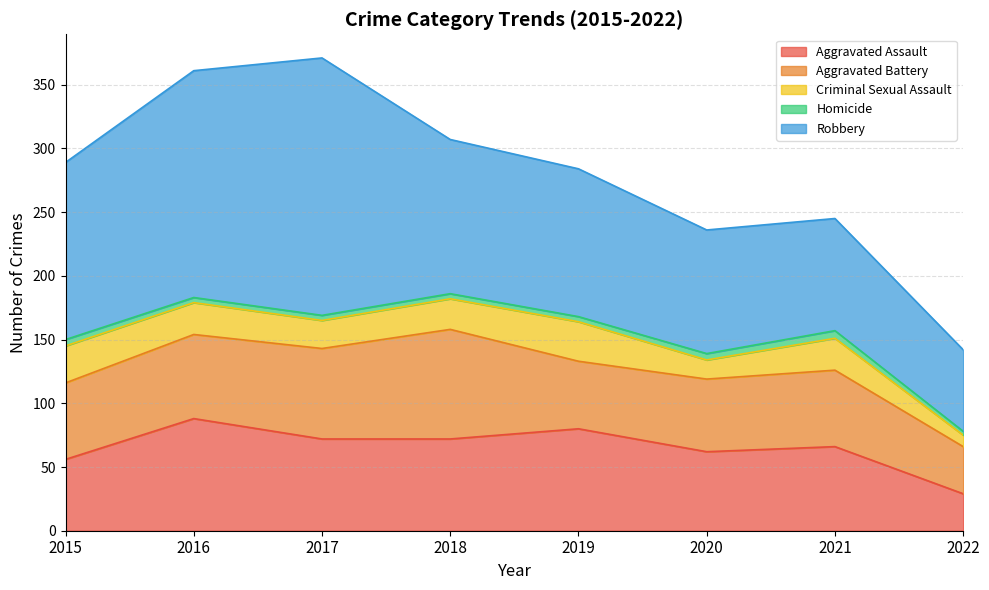

In Homicide, how many points are higher than both neighbors (excluding endpoints)?

1